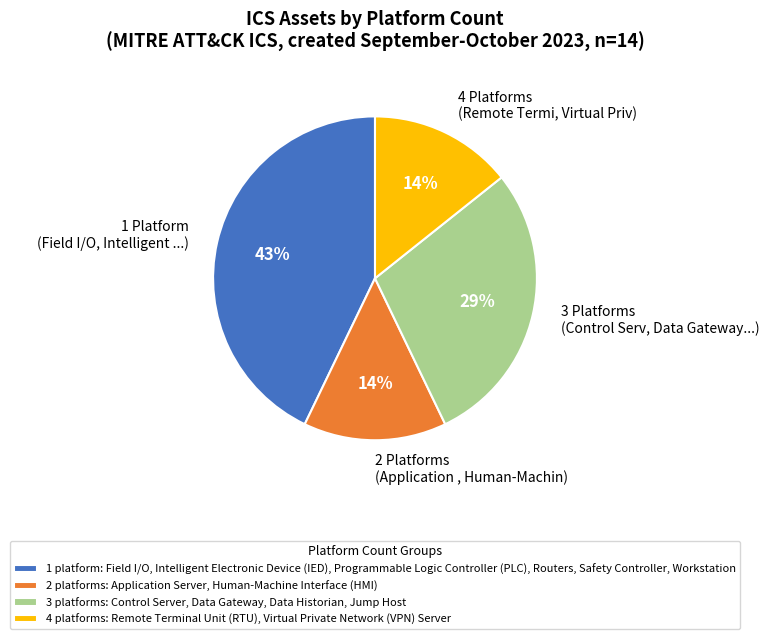

Is the sum of 4 Platforms (Remote Termi, Virtual Priv) and 2 Platforms (Application , Human-Machin) greater than half?

No